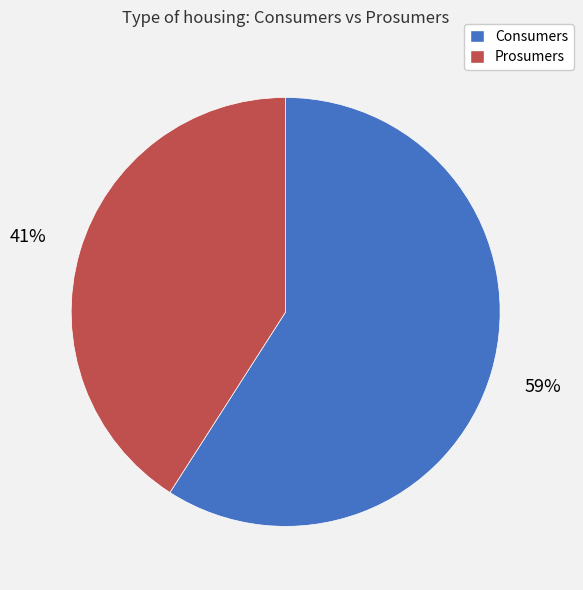

Is it true that Consumers is 59% of the pie?

True